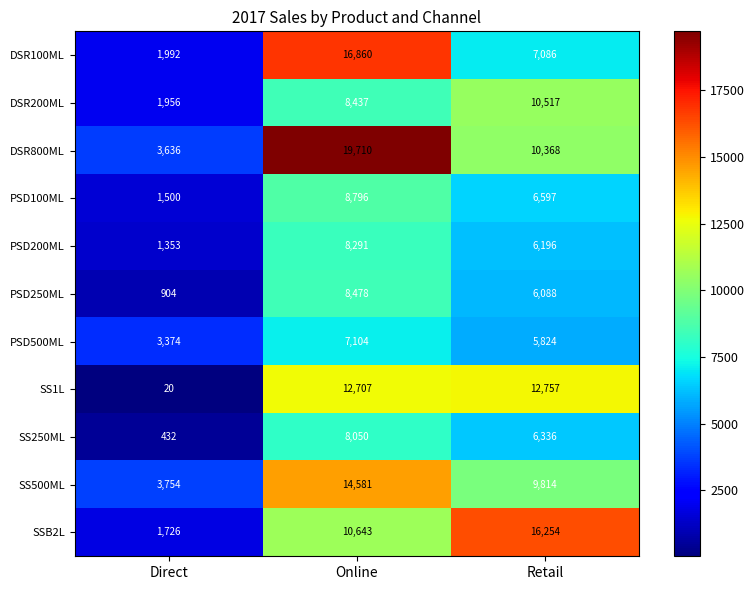

True or false: DSR800ML has a value of 3636 at Direct.

True